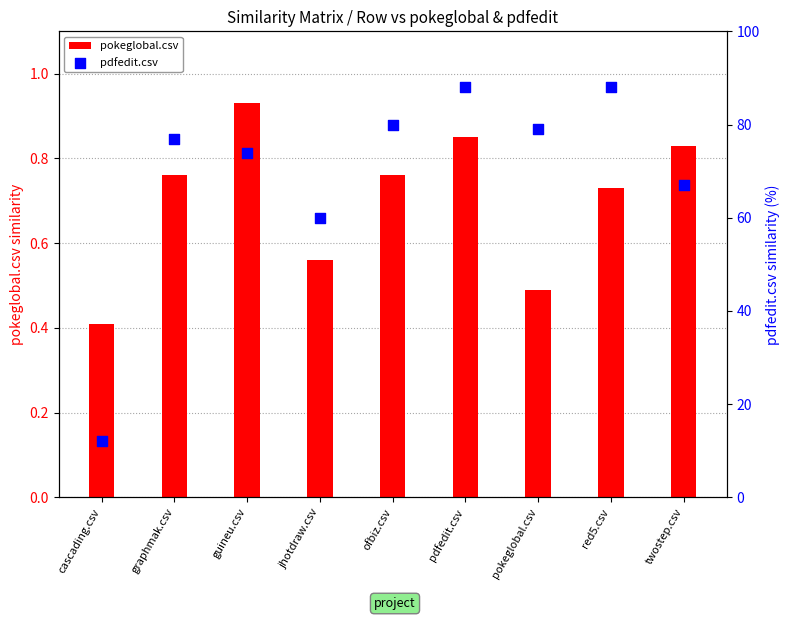

Is the value of pokeglobal.csv at pokeglobal.csv greater than the value of pdfedit.csv at ofbiz.csv?

No